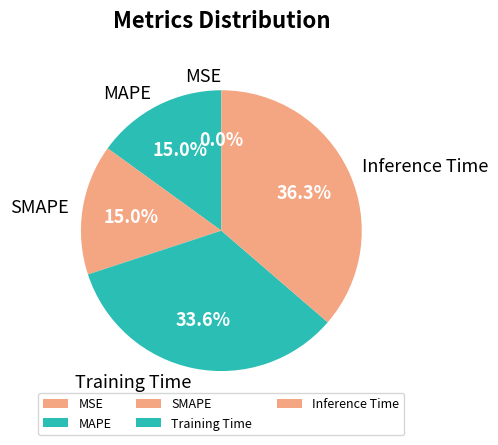

What percentage is the Inference Time slice, to the nearest percent?

36%